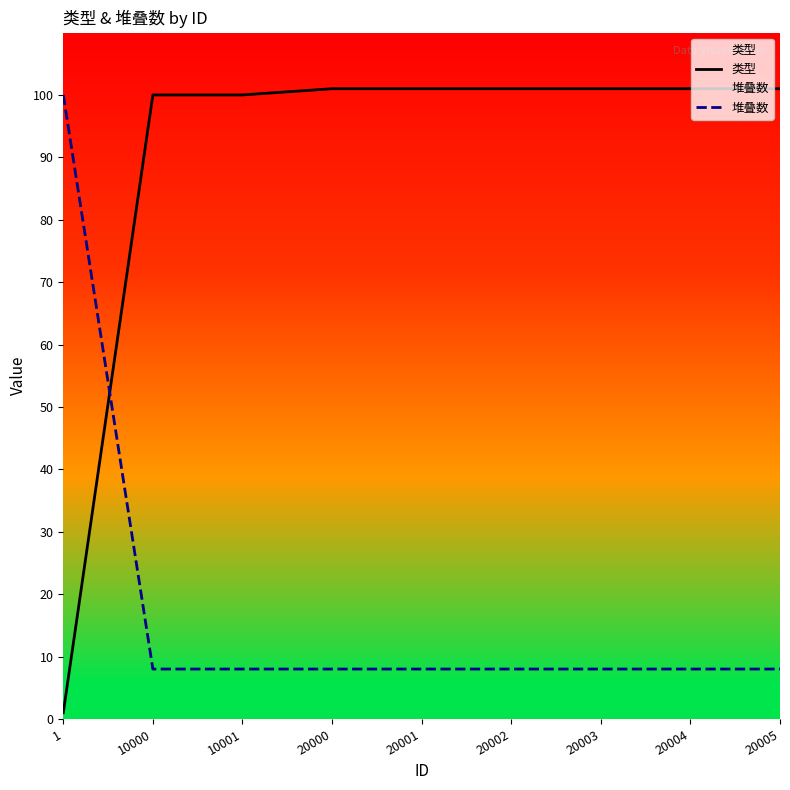

Where do 类型 and 堆叠数 first cross each other?

1 and 10000